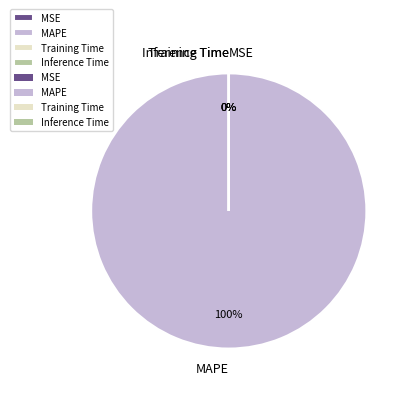

Which slice is the largest?

MAPE